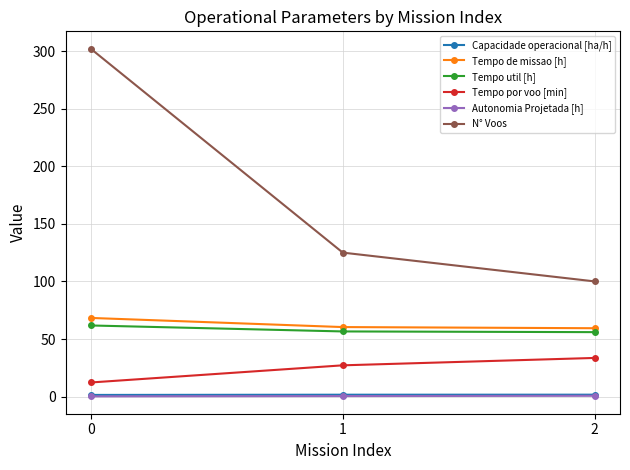

What are all the series names shown in the legend?

Capacidade operacional [ha/h], Tempo de missao [h], Tempo util [h], Tempo por voo [min], Autonomia Projetada [h], N° Voos